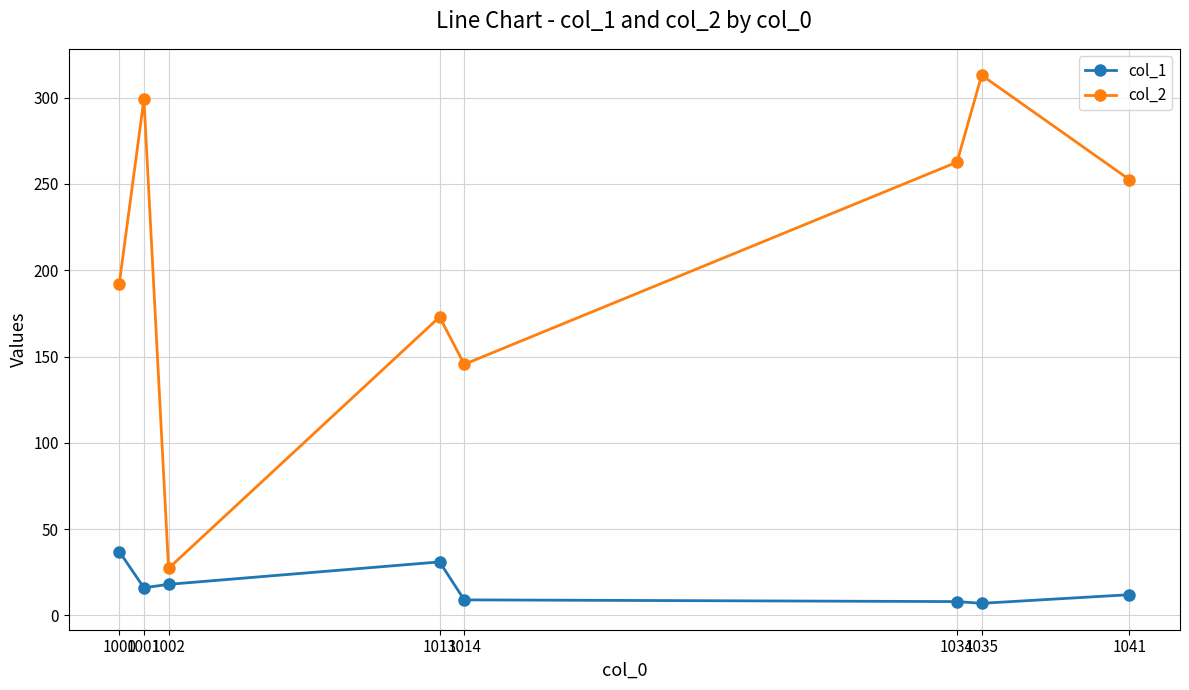

True or false: col_2 and col_1 intersect in this chart.

False